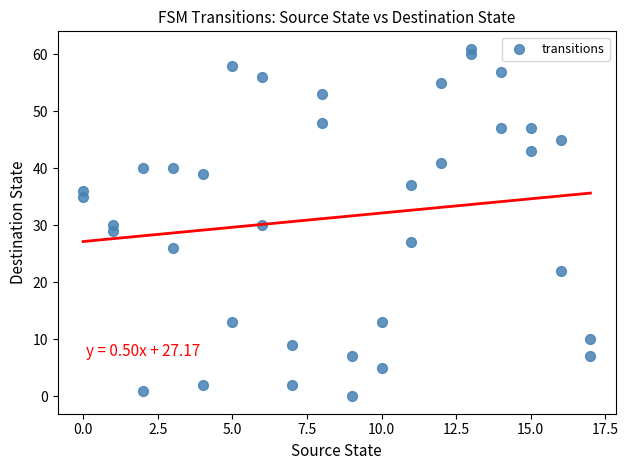

What is the range of Y values (max minus min)?

61